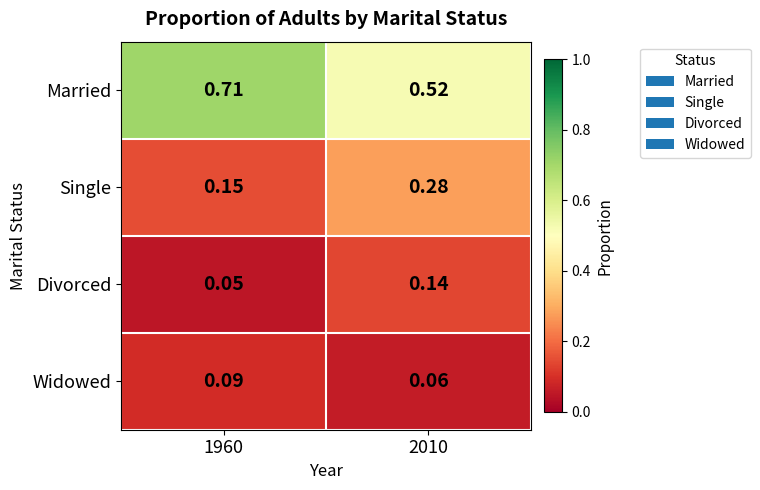

Rank the series at 1960 from lowest to highest value.

Divorced, Widowed, Single, Married